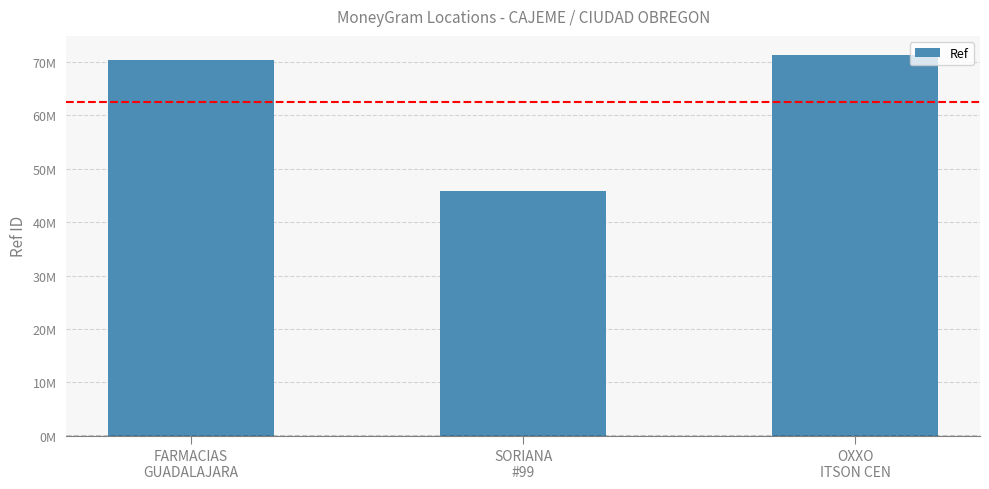

Does the chart contain any negative values?

No